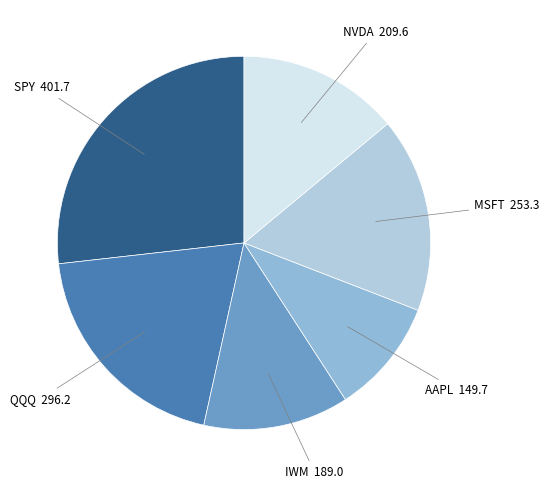

The NVDA slice represents 27% of the pie. True or false?

False